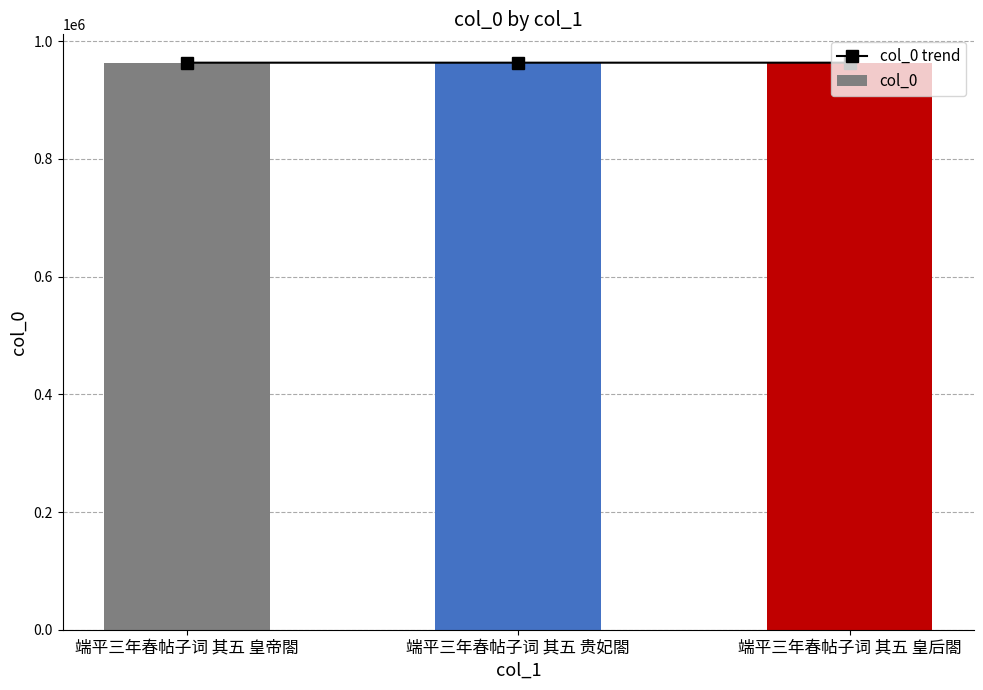

What is the sum of all col_0 trend values?

2890325